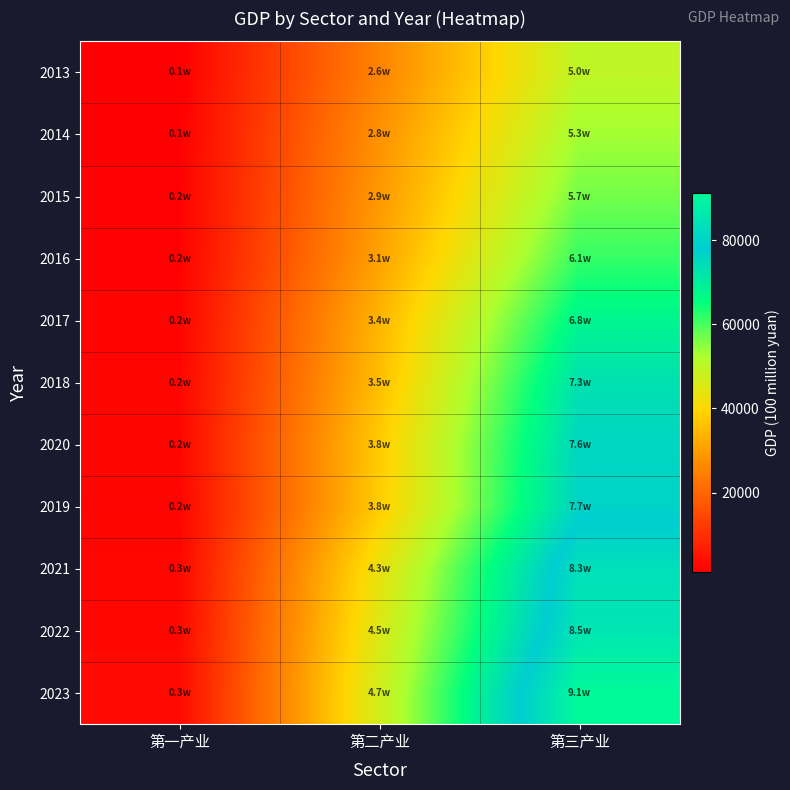

Rank the series by their maximum value, from highest to lowest.

2023, 2022, 2021, 2019, 2020, 2018, 2017, 2016, 2015, 2014, 2013